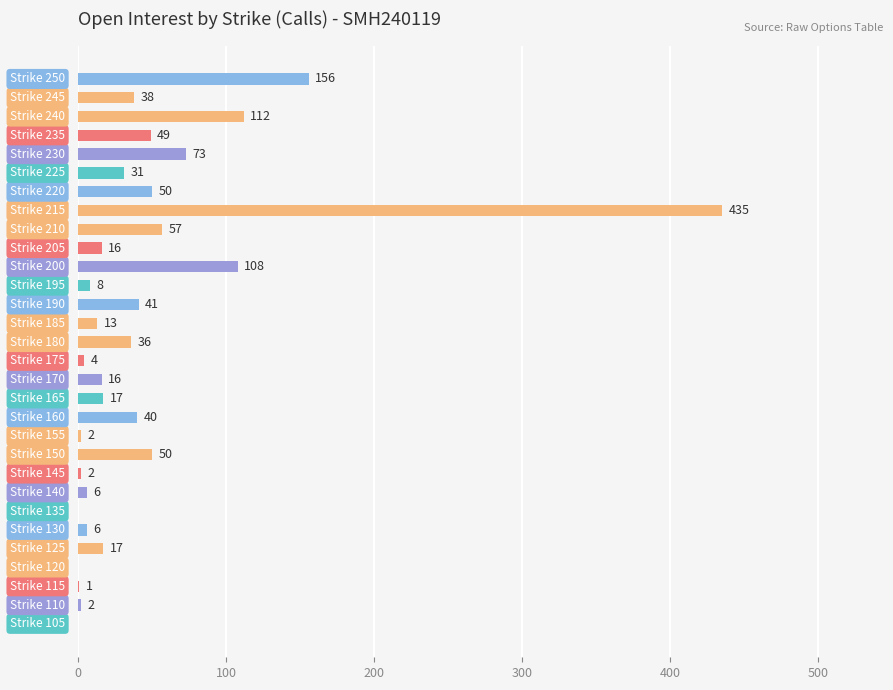

What is the greatest value displayed?

435